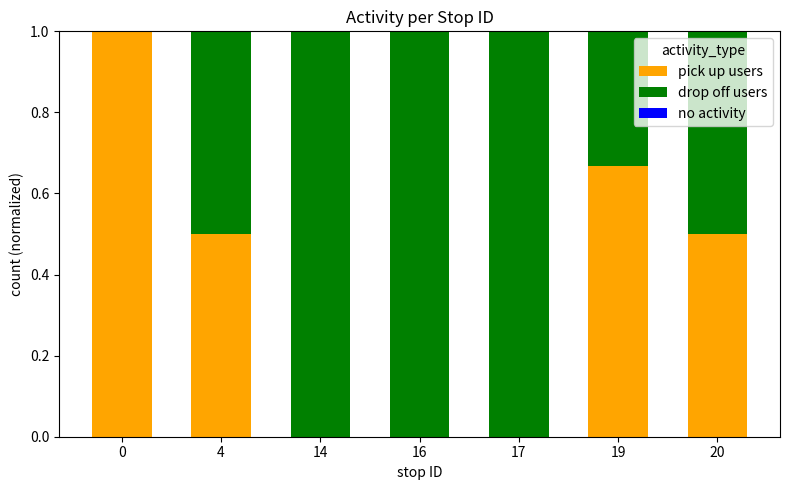

What is the total value across all series at 4?

1.0